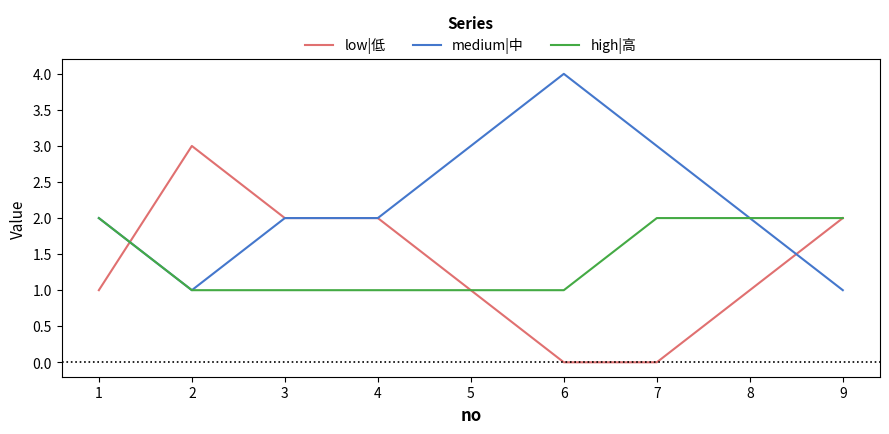

List the series in order of their peak value, highest first.

medium|中, low|低, high|高